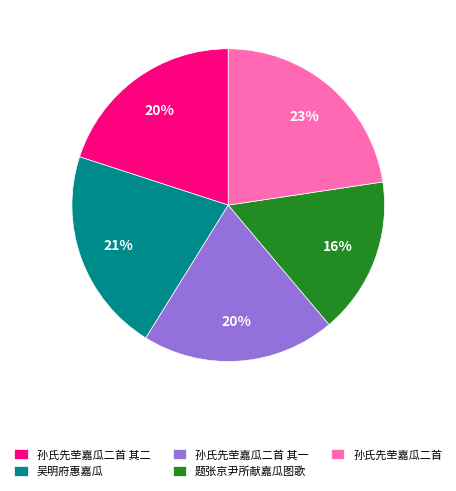

How many slices are in this pie chart?

5